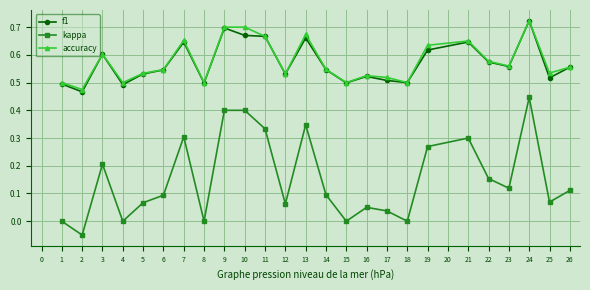

True or false: kappa and f1 intersect in this chart.

False